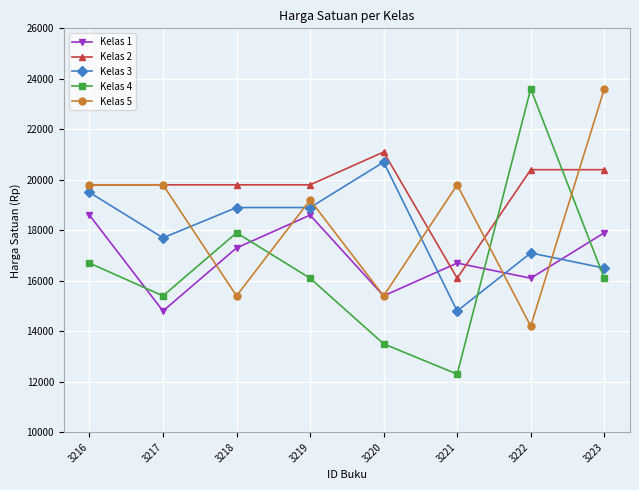

At how many categories does at least one series exceed 18577?

8